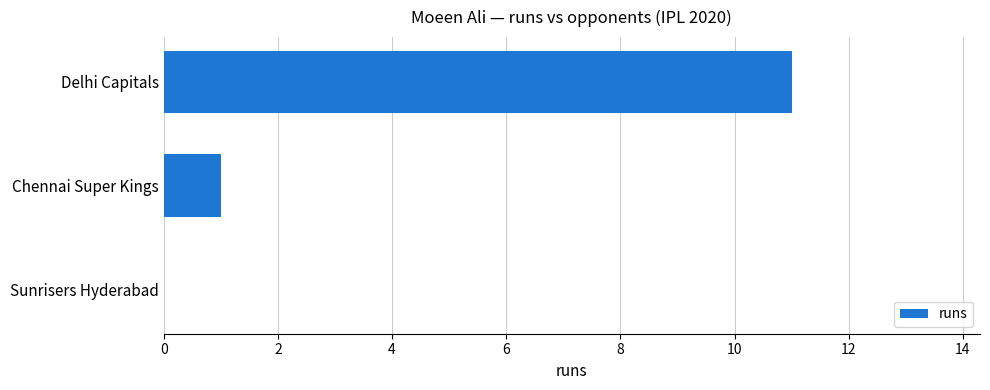

What is the maximum value shown in the chart?

11